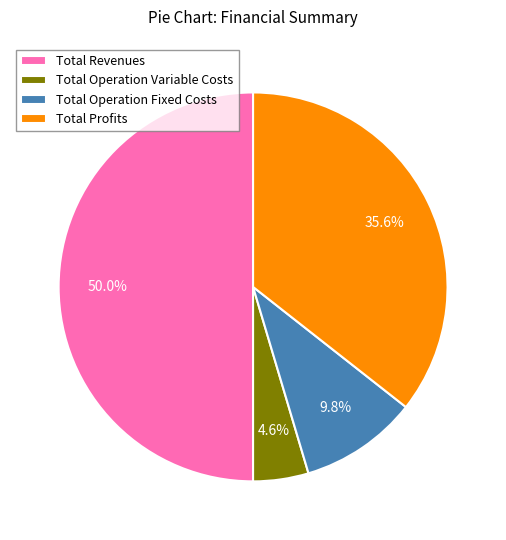

How many segments does this pie chart have?

4